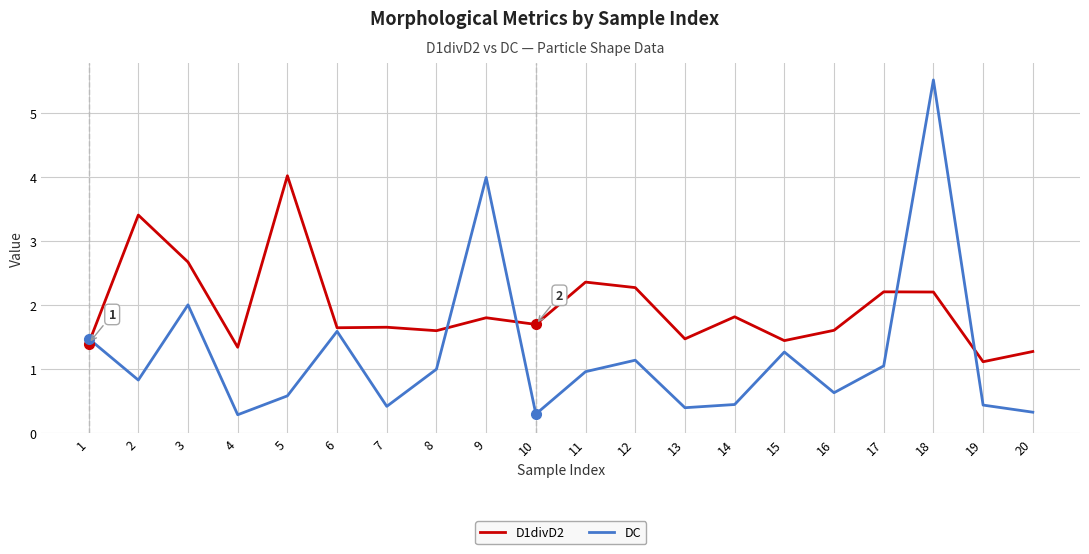

What is the total value across all series at 2?

4.2